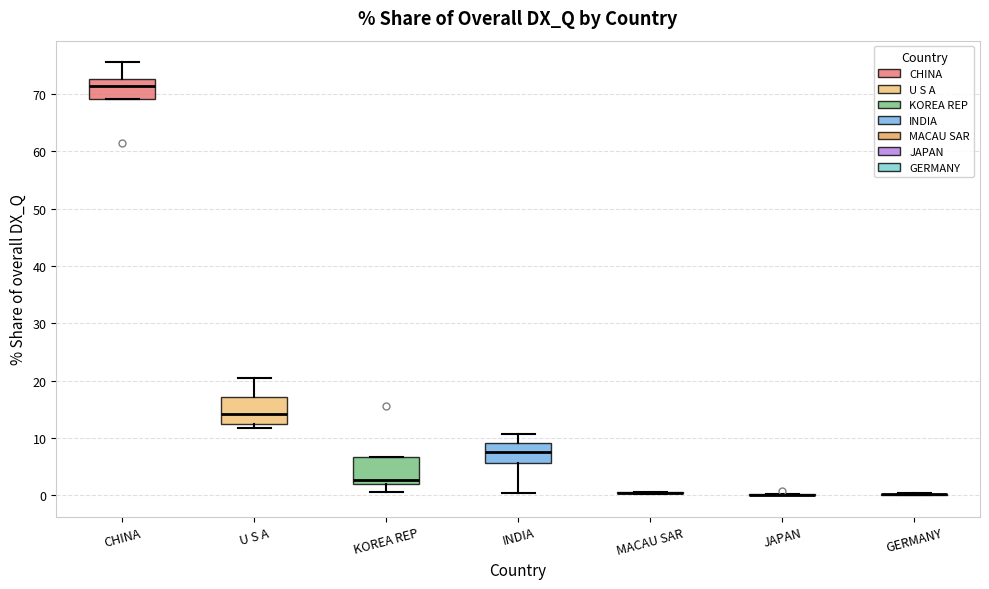

Reading left to right, transcribe this box plot: for each box, give where its median line is, the range the box spans, and where its two whiskers end, as read against the y-axis. The values are not printed on the chart, so give them approximately, as read against the axis.

CHINA: median 71, box 69 to 73, whiskers 69 to 76
U S A: median 14, box 13 to 17, whiskers 12 to 20
KOREA REP: median 3, box 2 to 7, whiskers 1 to 7
INDIA: median 8, box 6 to 9, whiskers 0 to 11
MACAU SAR: box collapsed to a line at 0, whiskers 0 to 1
JAPAN: box collapsed to a line at 0, whiskers 0 to 0
GERMANY: box collapsed to a line at 0, whiskers 0 to 0